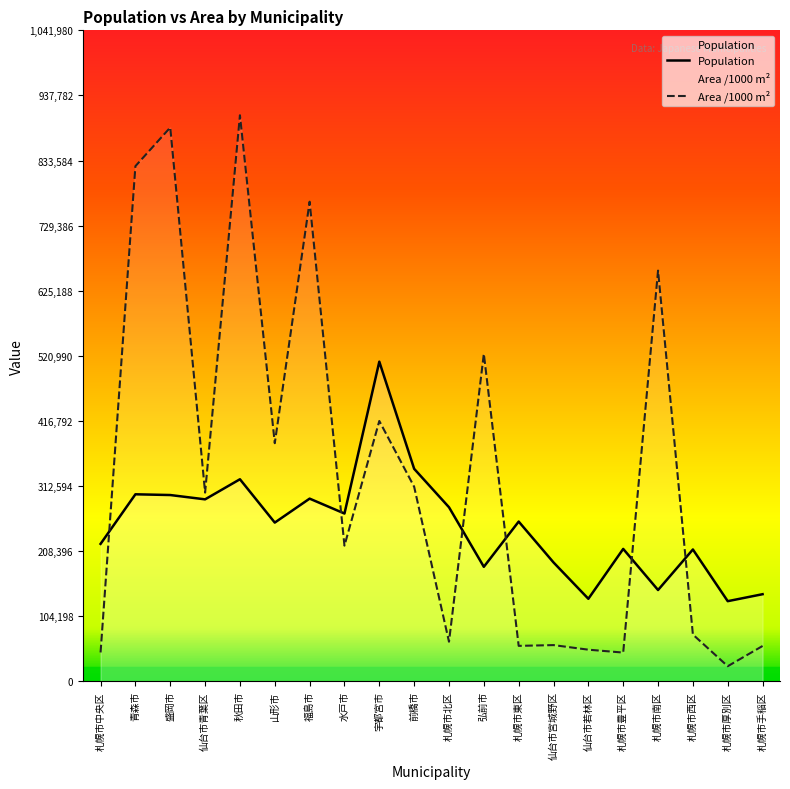

What is the minimum value for Area (m2)?

24380